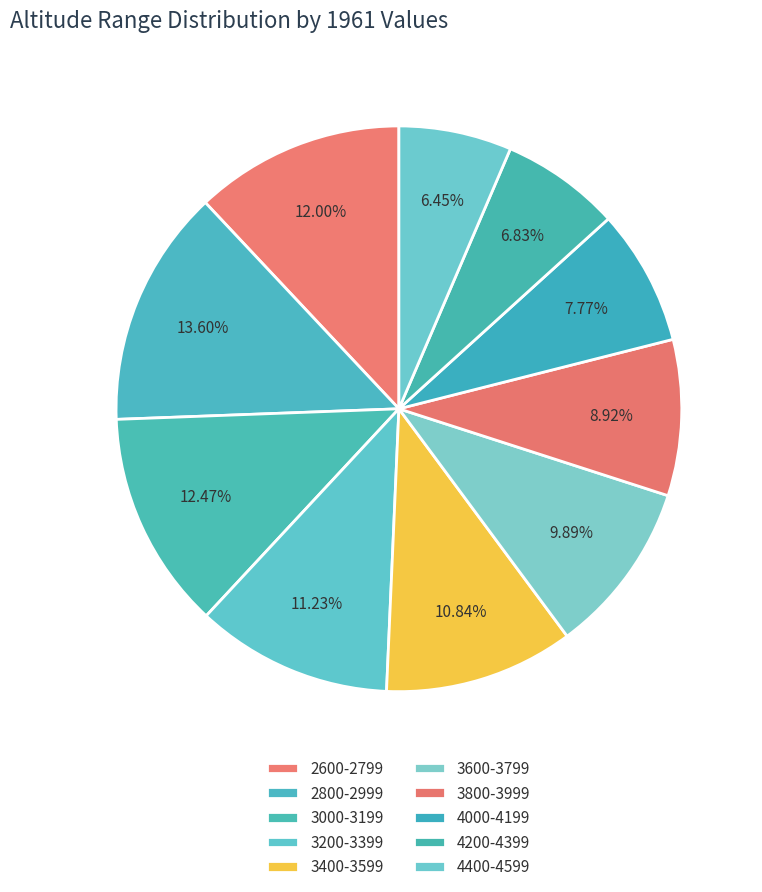

Count the number of slices in the pie.

10